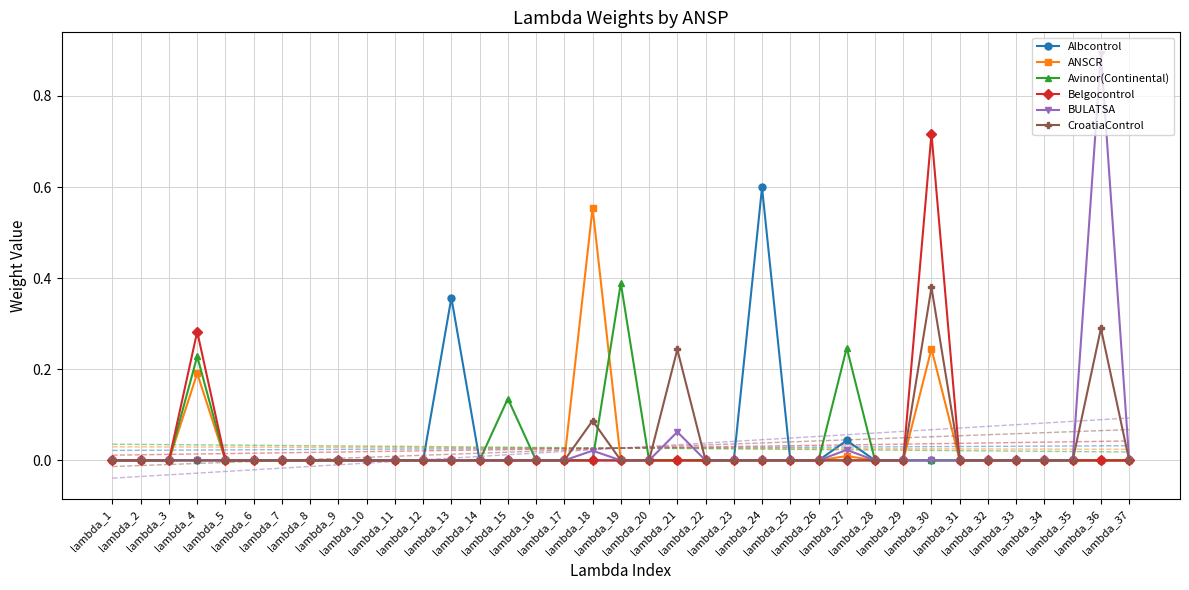

At which label is Albcontrol closest to 0?

lambda_1